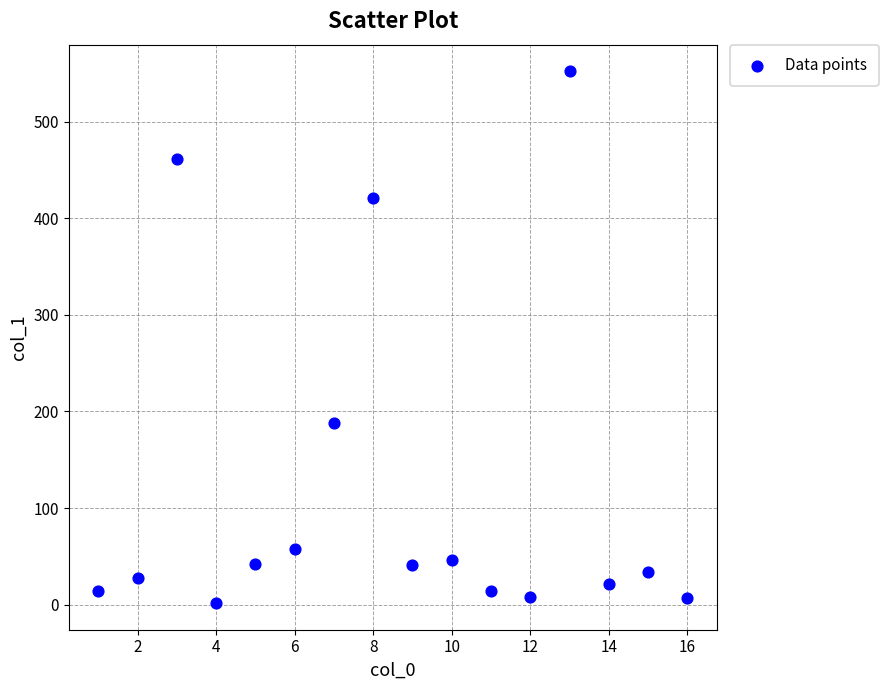

What Y value in the scatter plot is closest to 276?

187.7